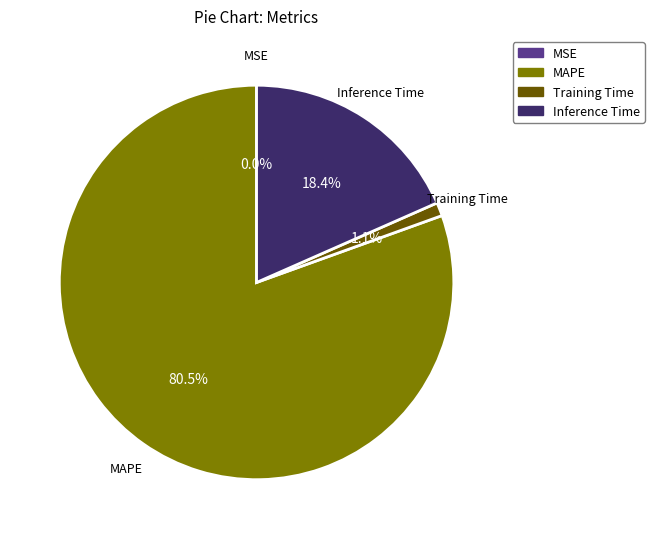

Which slice is the largest?

MAPE